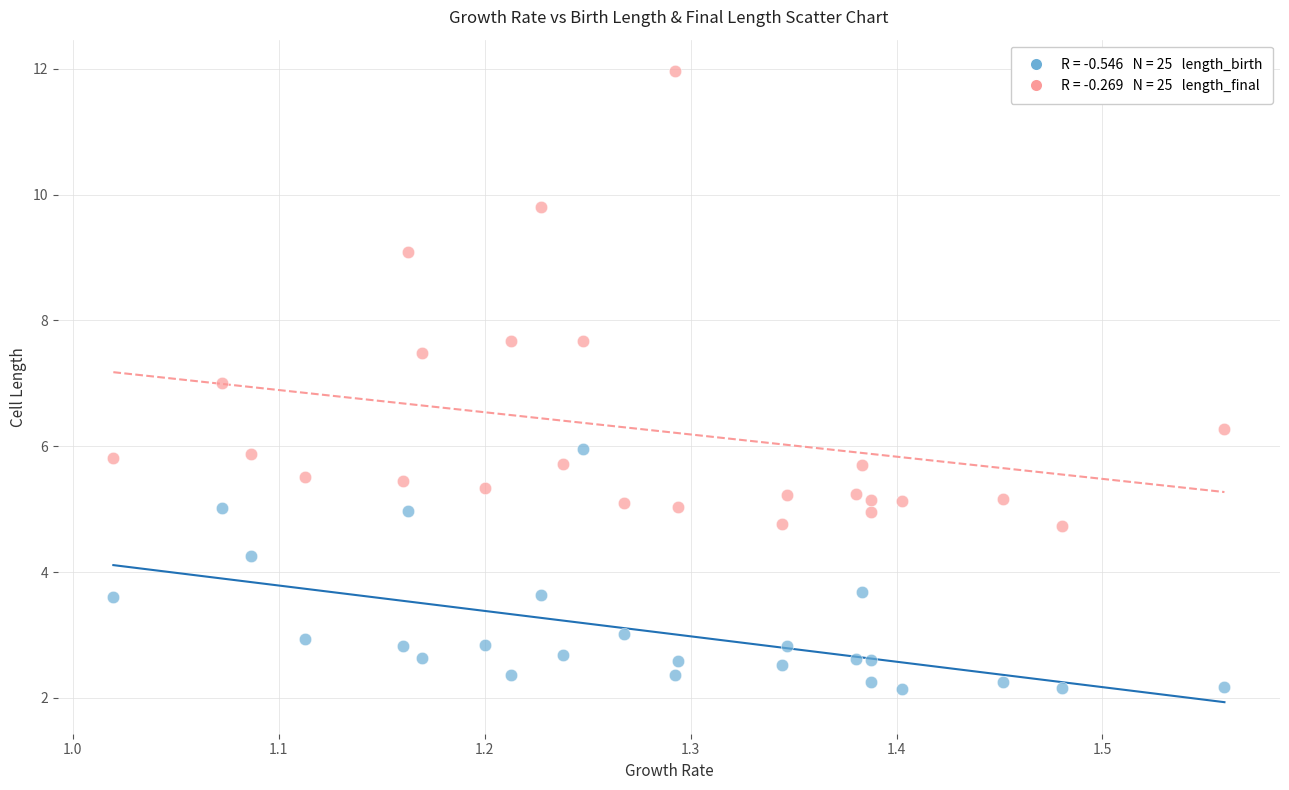

Across all data points, what is the range of Y values (max minus min)?

9.8